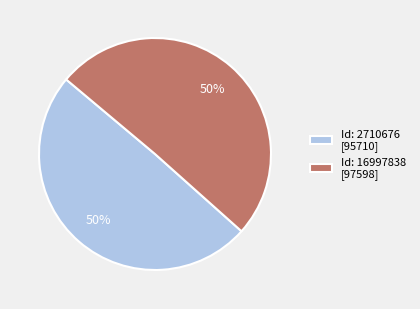

To the nearest percent, what percentage of the pie is Id: 16997838 [97598]?

50%